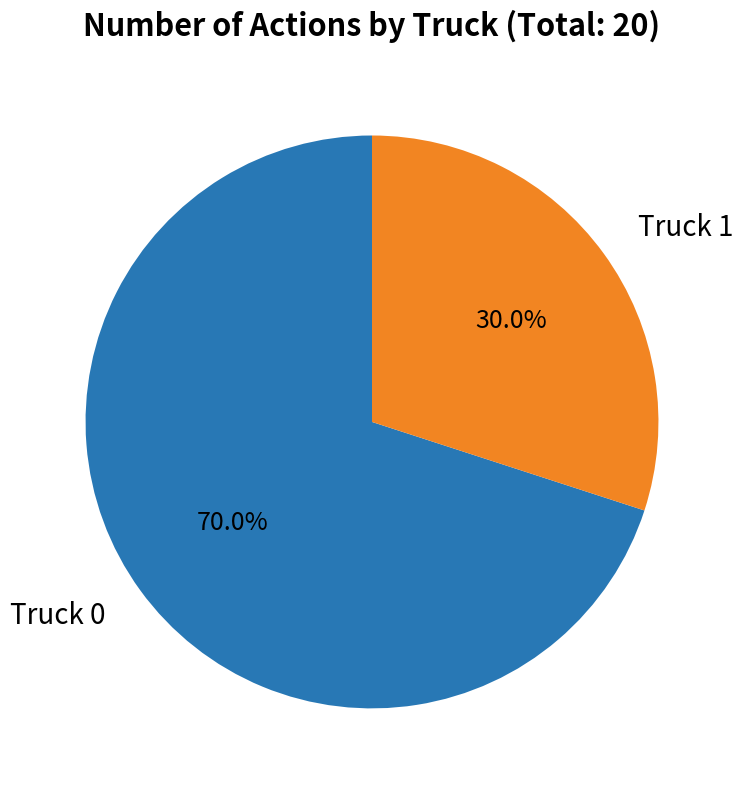

Combined, what portion of the pie is Truck 0 and Truck 1?

100.0%